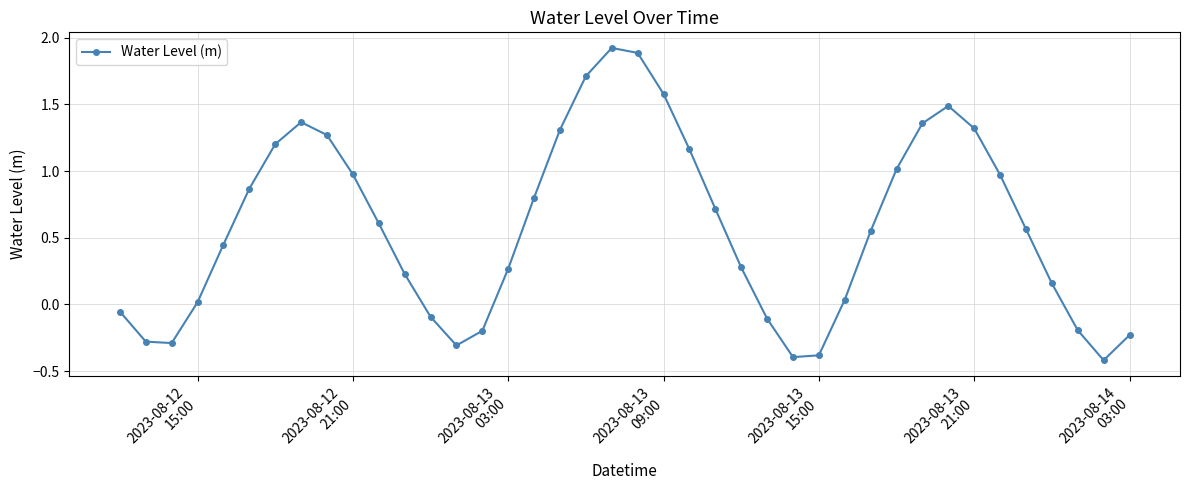

How many lines are shown in the chart?

1